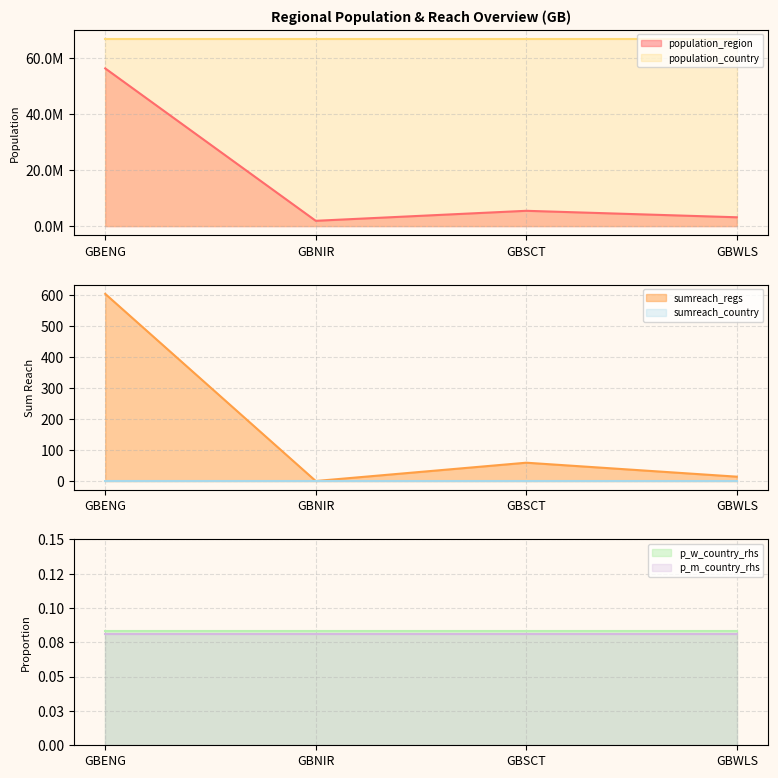

At which label is sumreach_regs closest to 301?

GBSCT